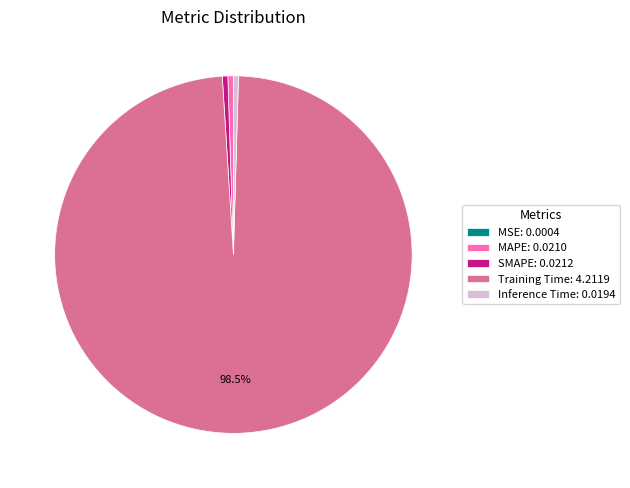

Combined, do SMAPE: 0.0212 and Inference Time: 0.0194 account for over 50%?

No